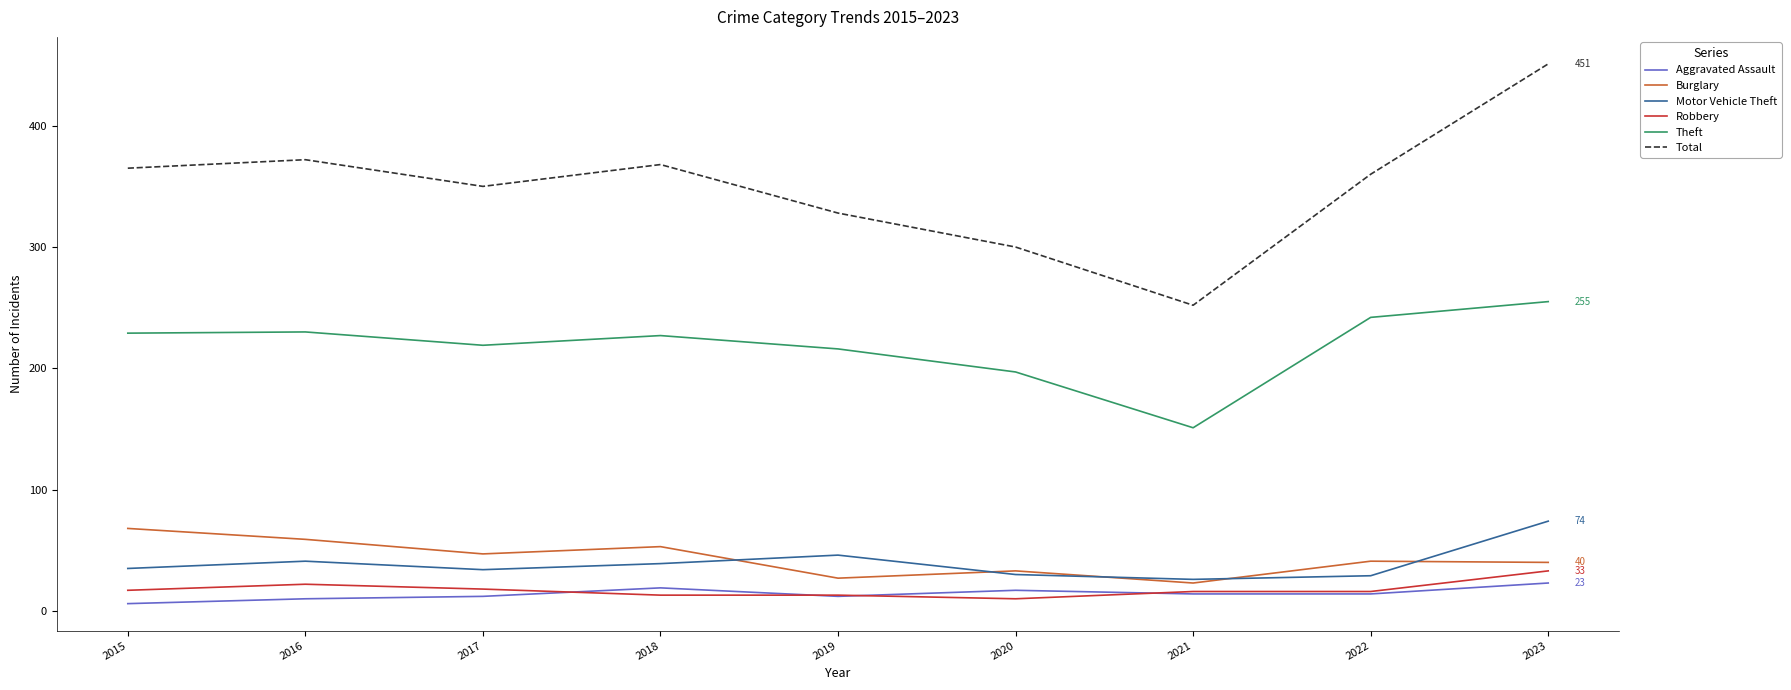

Read the Motor Vehicle Theft value at 2021.

26